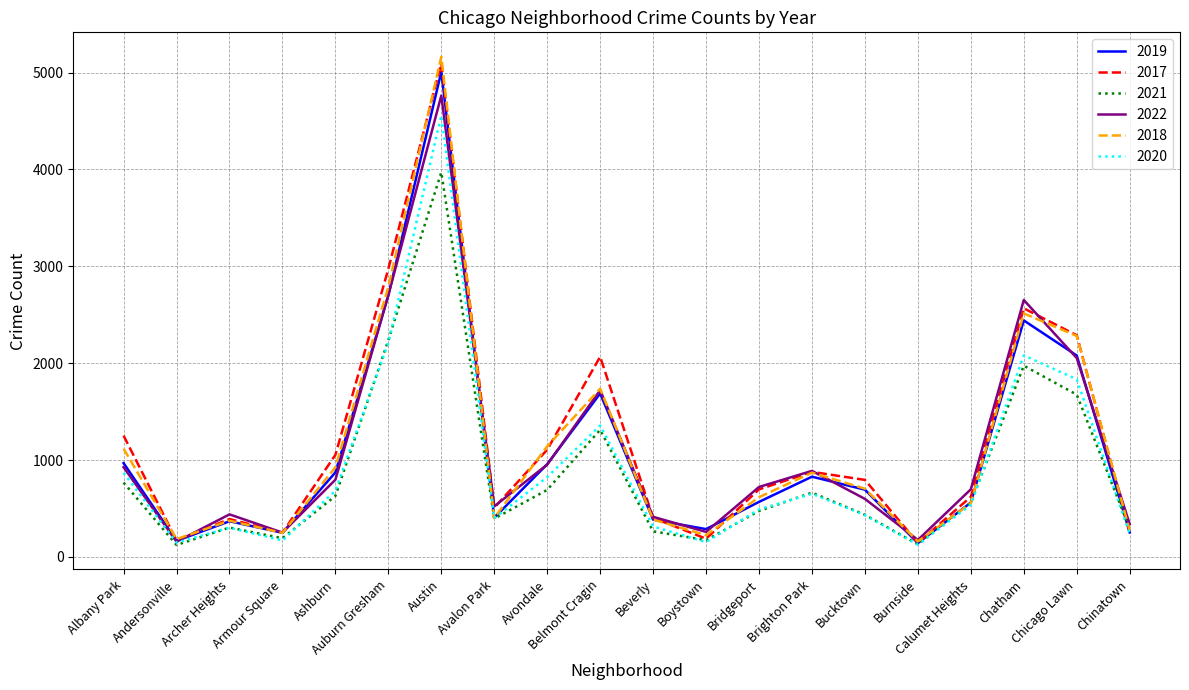

How many series are shown in this chart?

6